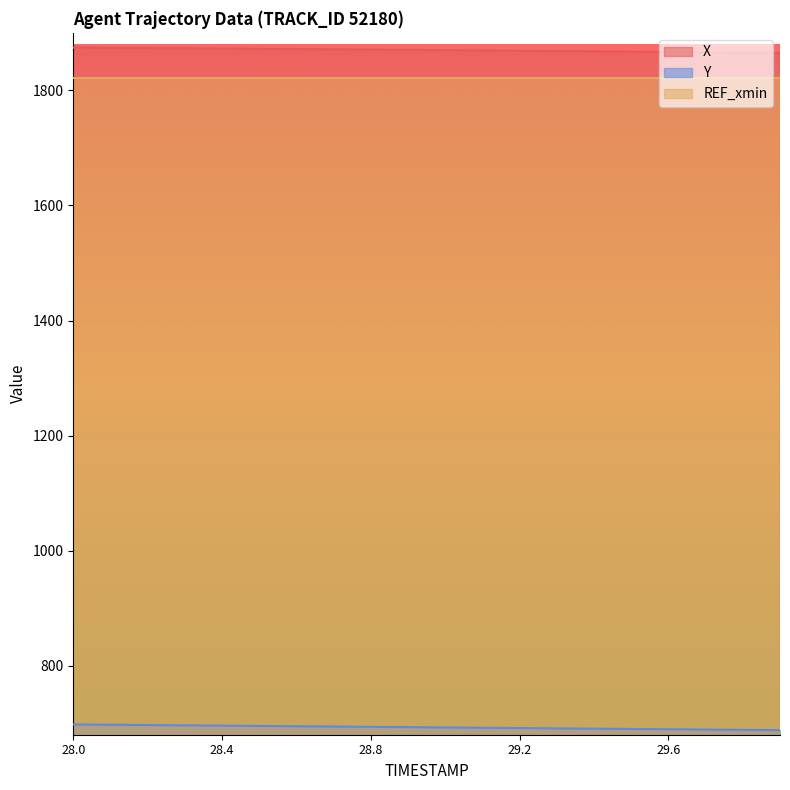

What position from the left is 28.6?

7